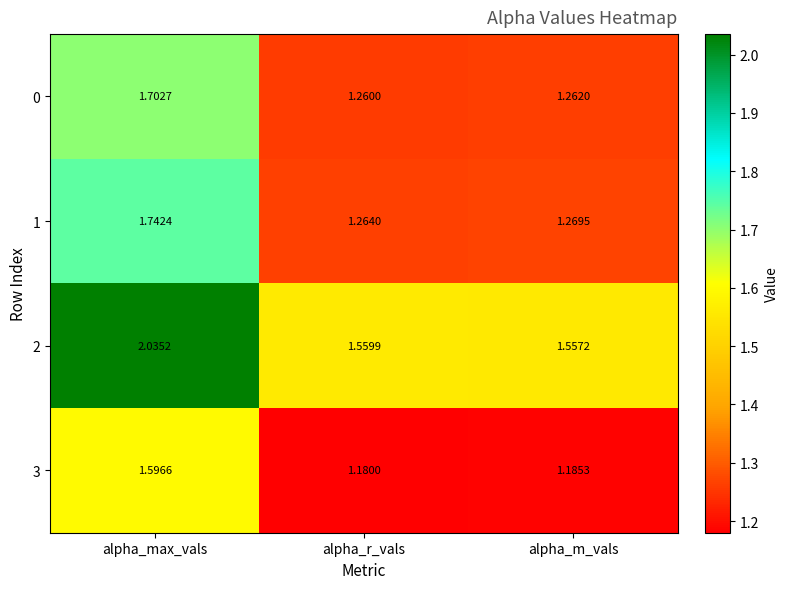

Where is 1 nearest to the value 1?

alpha_r_vals